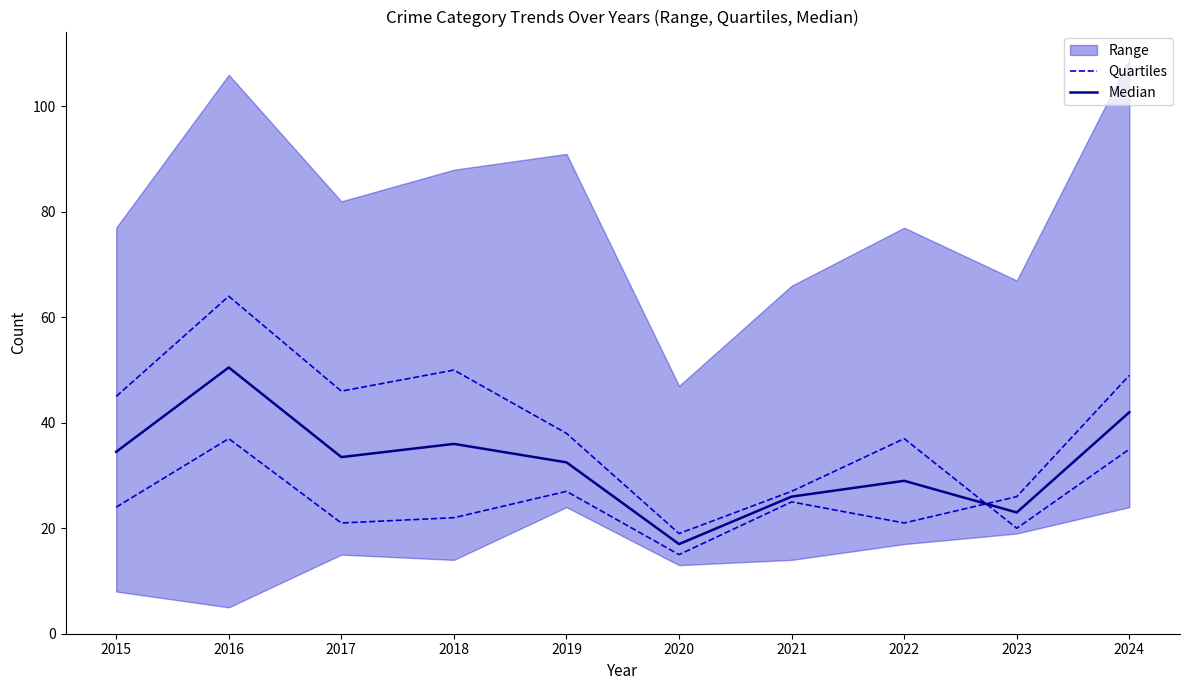

What is the difference between the second highest and minimum values in the Quartiles series?

31.0